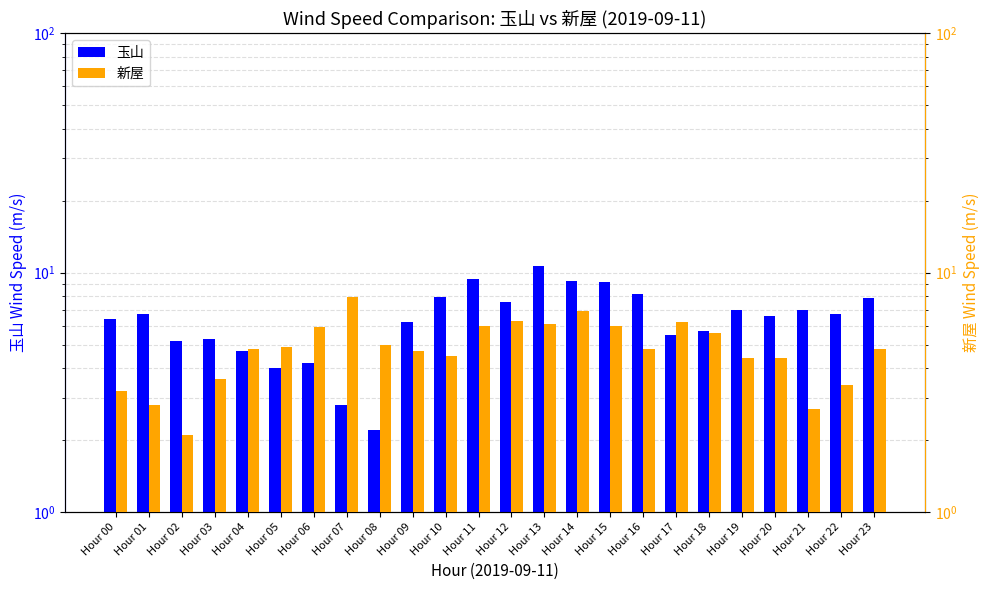

What is the value of the 新屋 bar at the 6th from the left?

4.9